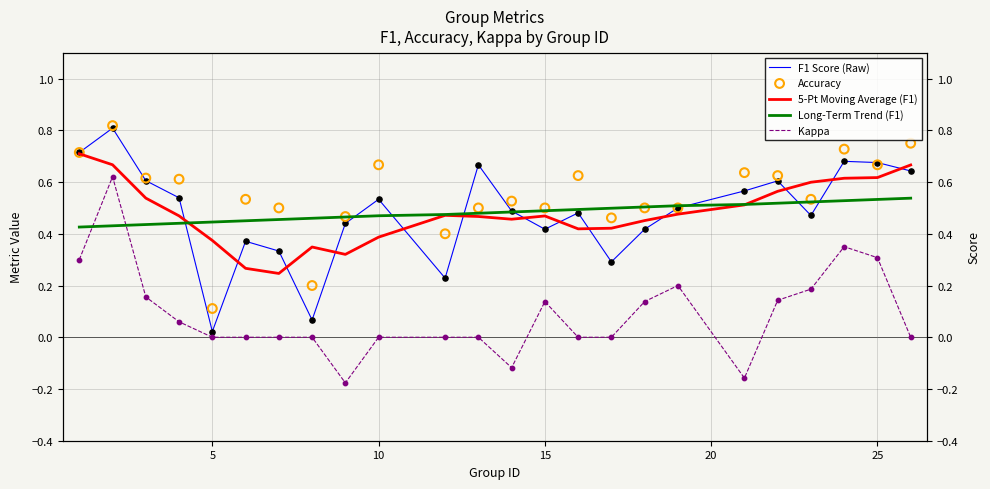

Which series has the largest total across all categories?

Accuracy